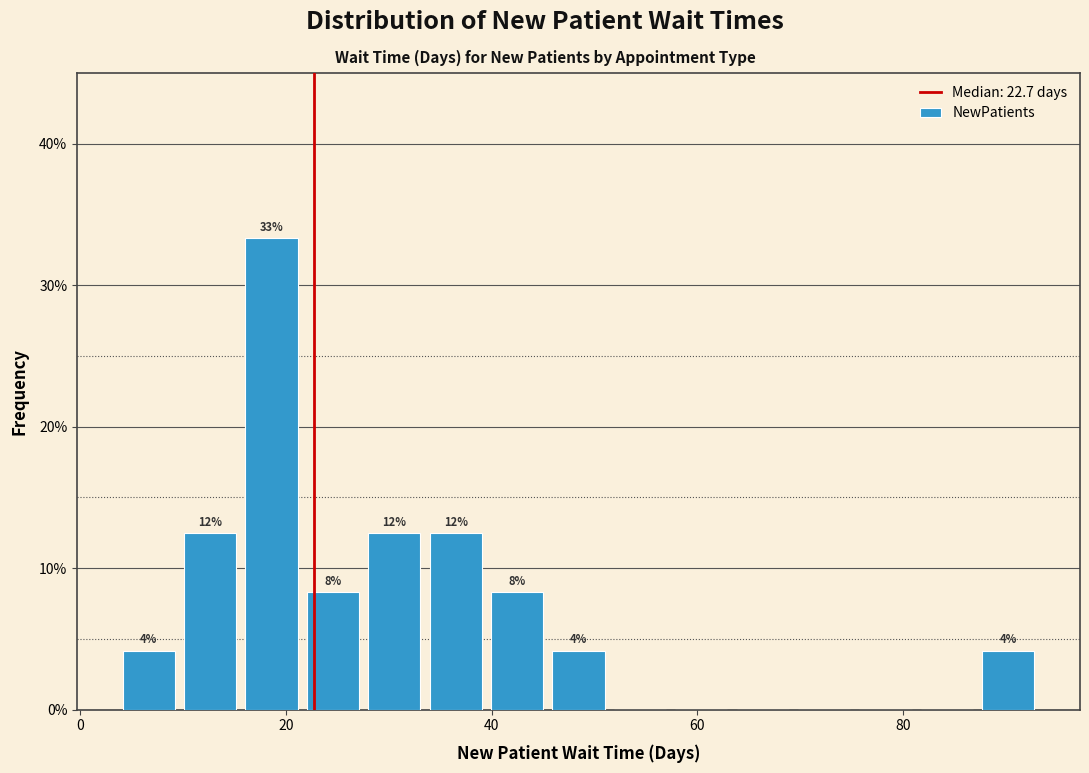

Around what value on the x-axis is the tallest bar? Give the approximate position of its centre, as read against the axis.

18